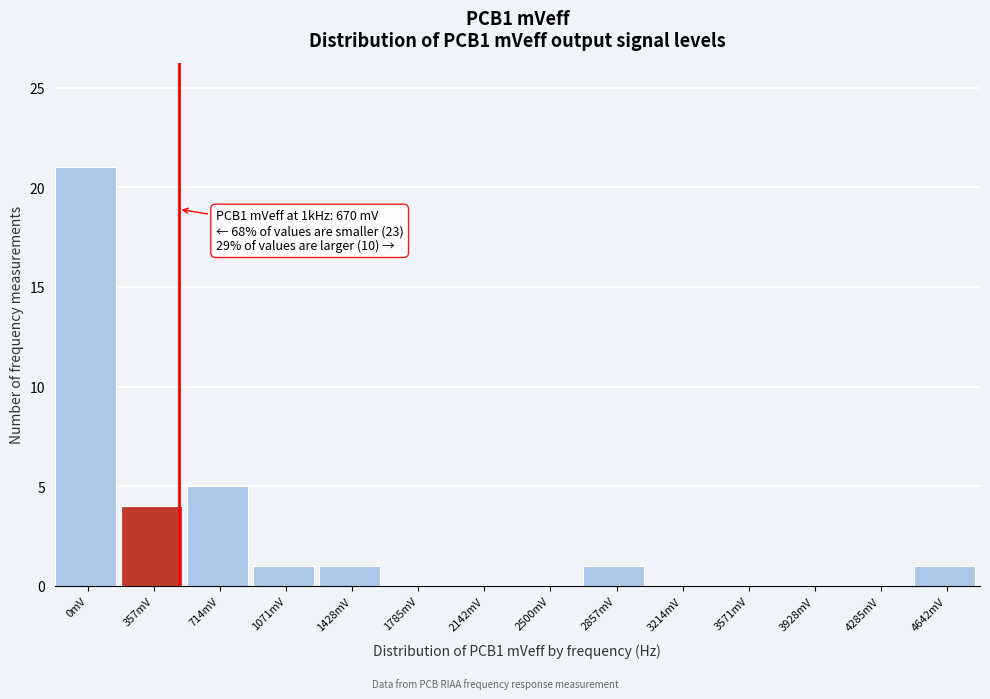

Reading left to right, extract all data points from this chart.

0mV=21	357mV=4	714mV=5	1071mV=1	1428mV=1	1785mV=0	2142mV=0	2500mV=0	2857mV=1	3214mV=0	3571mV=0	3928mV=0	4285mV=0	4642mV=1